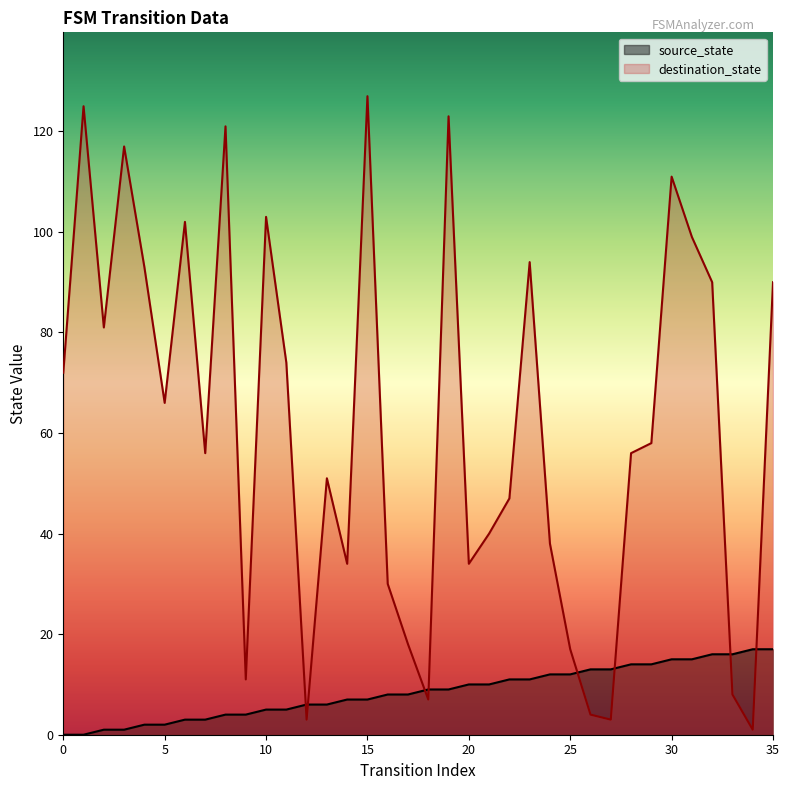

What is the difference between the highest and lowest values at 26?

9